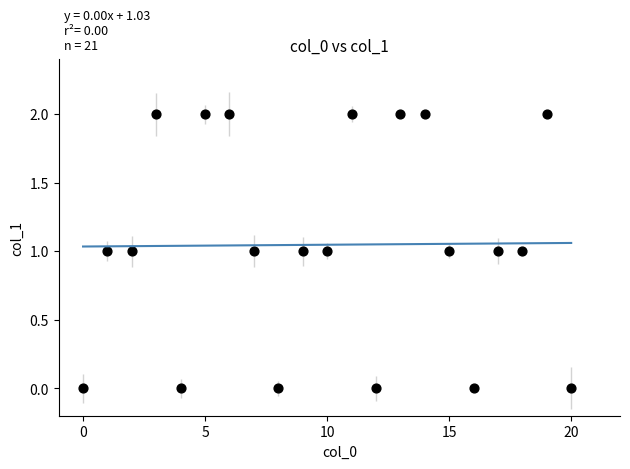

Count the number of points in this scatter plot.

21